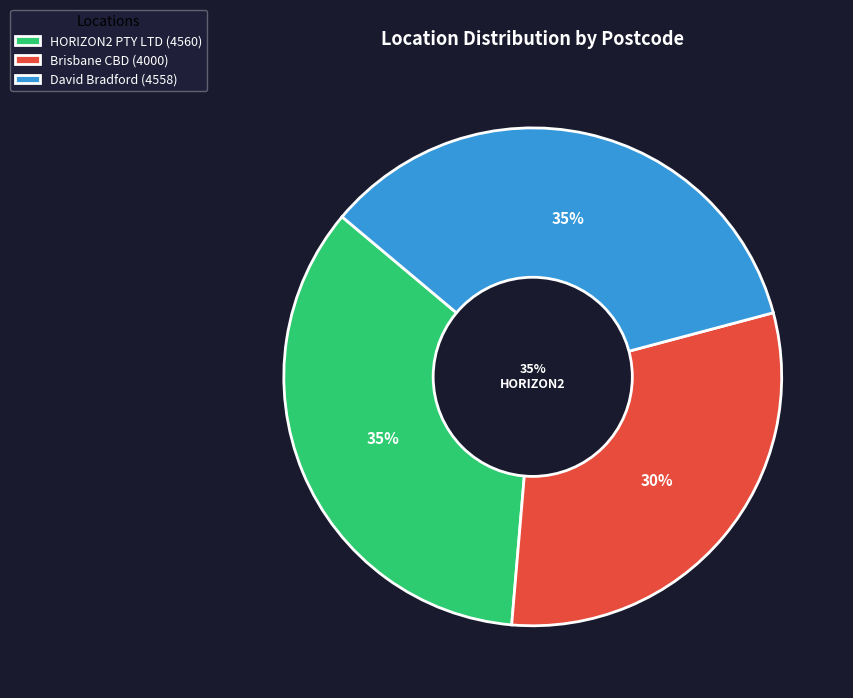

How many segments does this pie chart have?

3